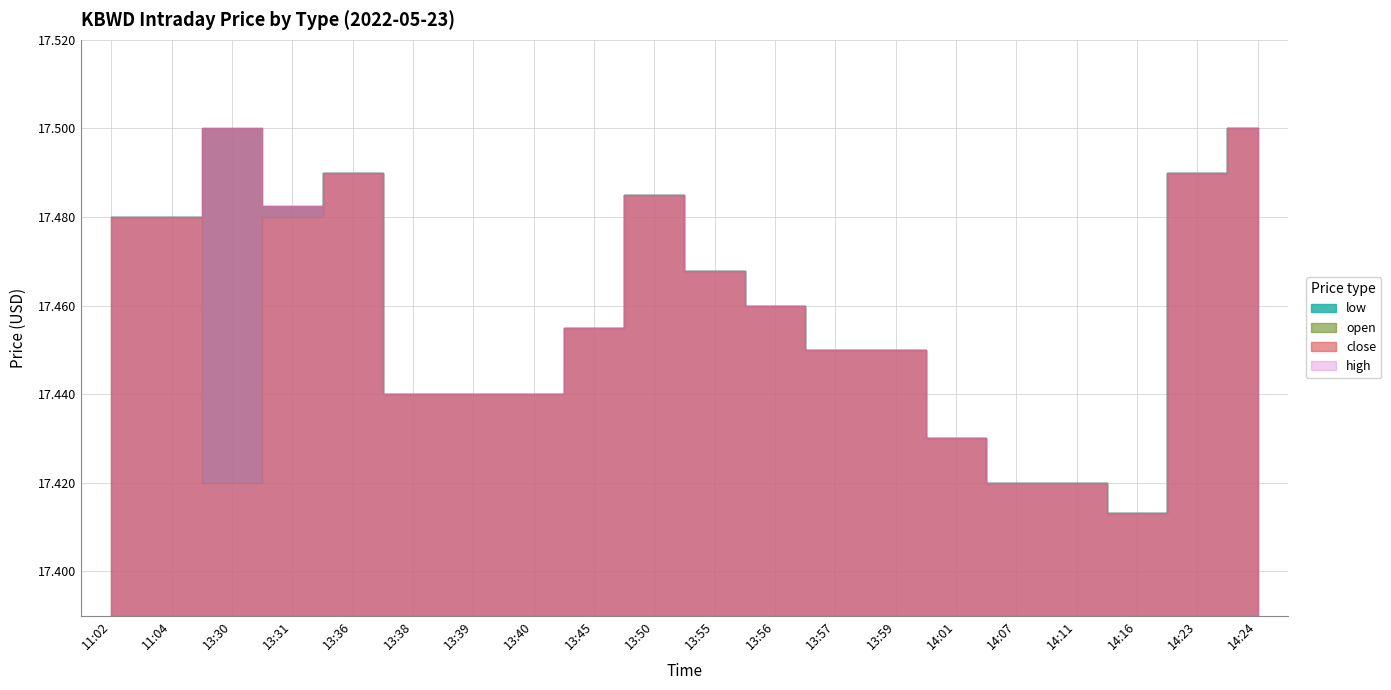

True or false: low has a value of 8.6 at 11:04.

False